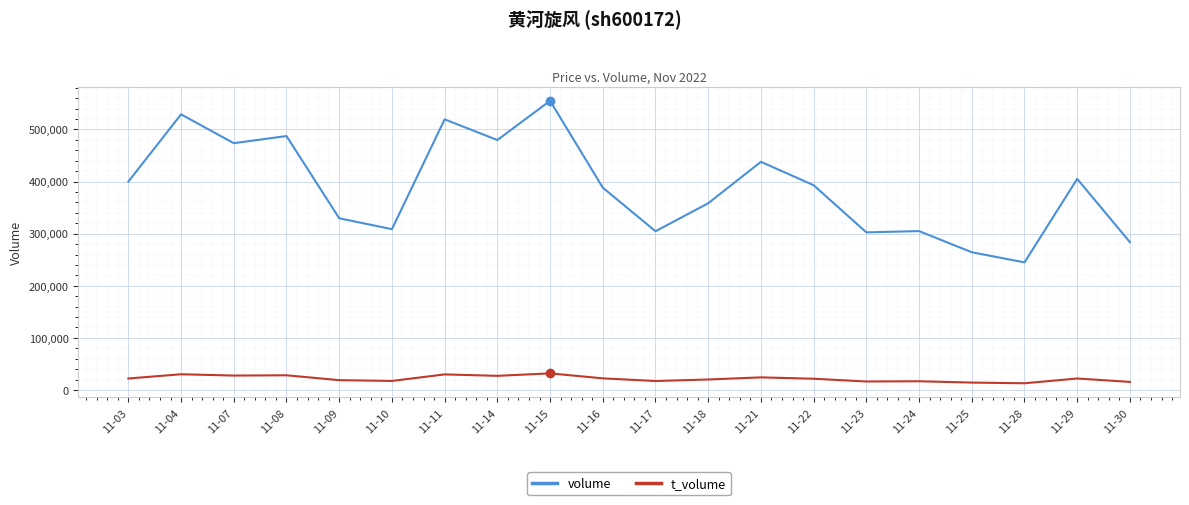

What is the difference between the maximum and minimum values in the t_volume series?

18984